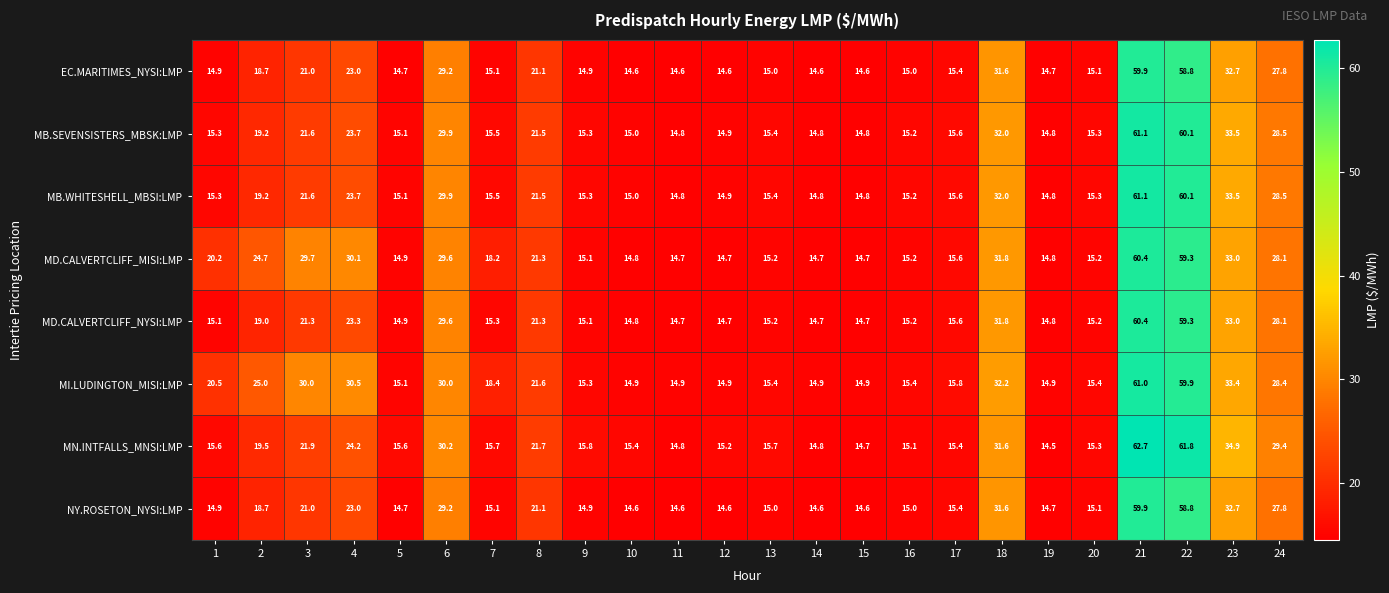

Which series has the largest range (max minus min)?

MN.INTFALLS_MNSI:LMP